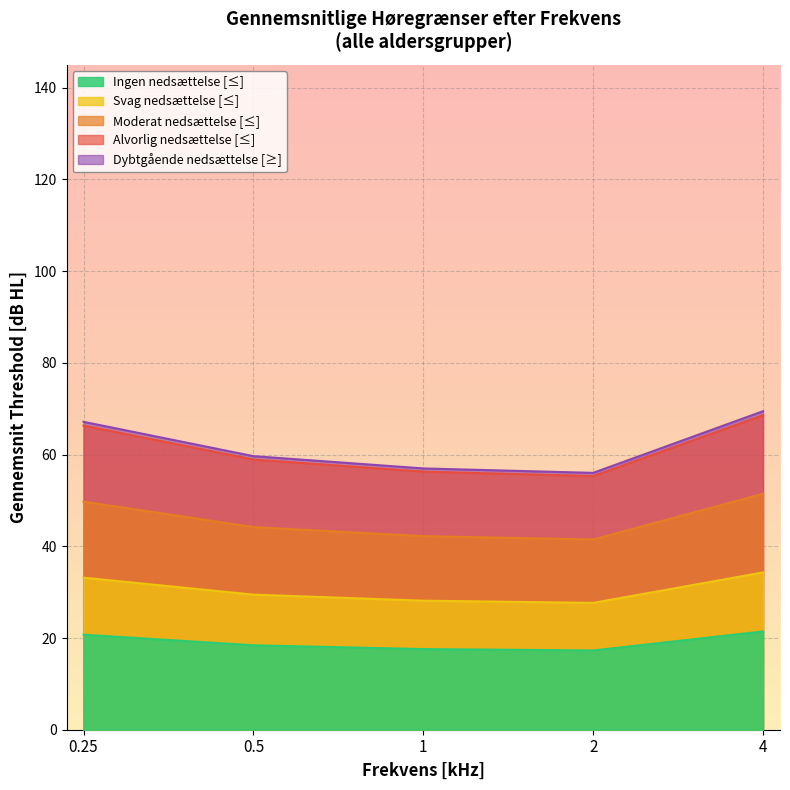

What position from the left is 2?

4